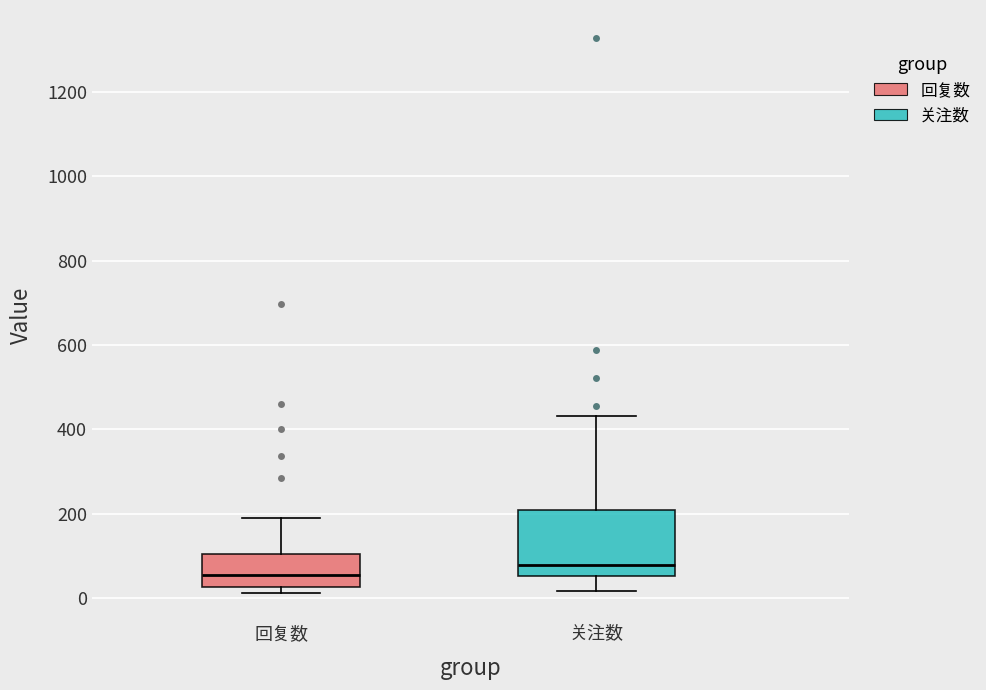

Comparing the boxes themselves (not the whiskers), which one is the tallest?

关注数